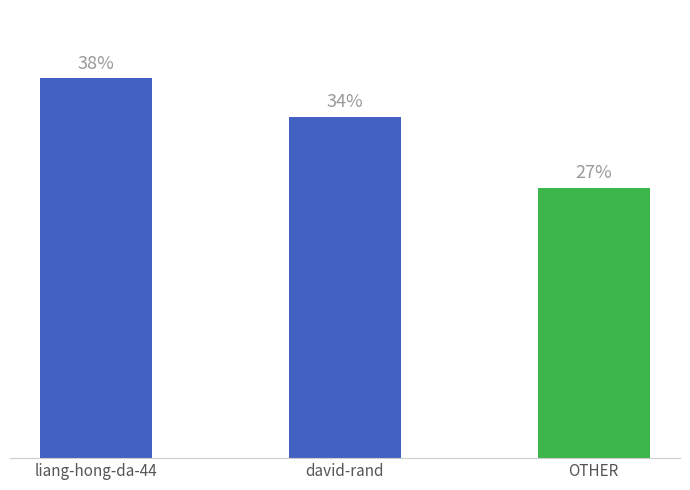

Which has a higher value, OTHER or liang-hong-da-44?

liang-hong-da-44